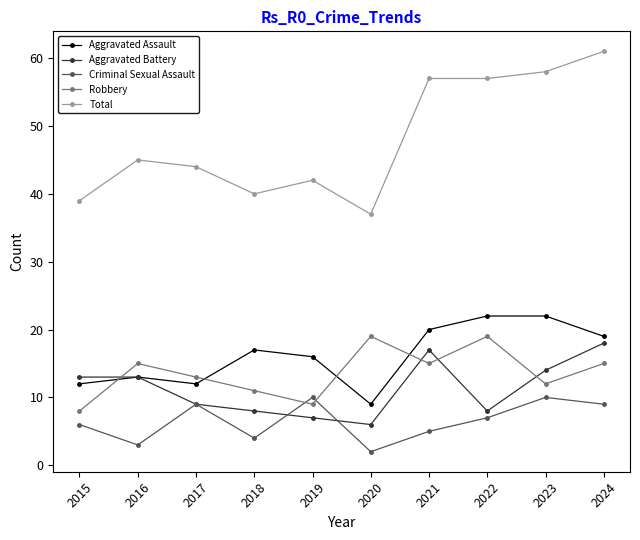

Count the number of data series in this chart.

5